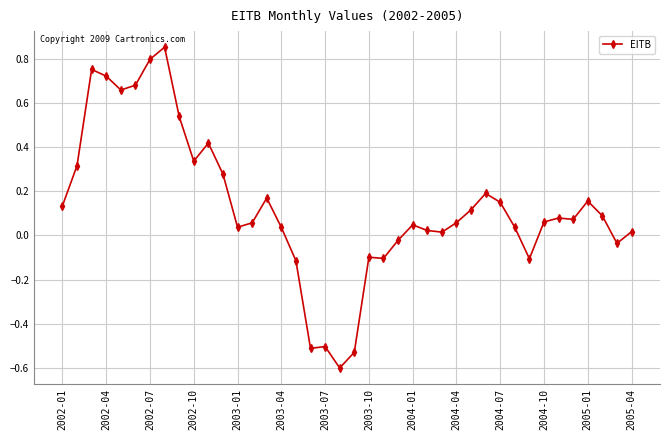

What is the difference between the second highest and second lowest values?

1.3